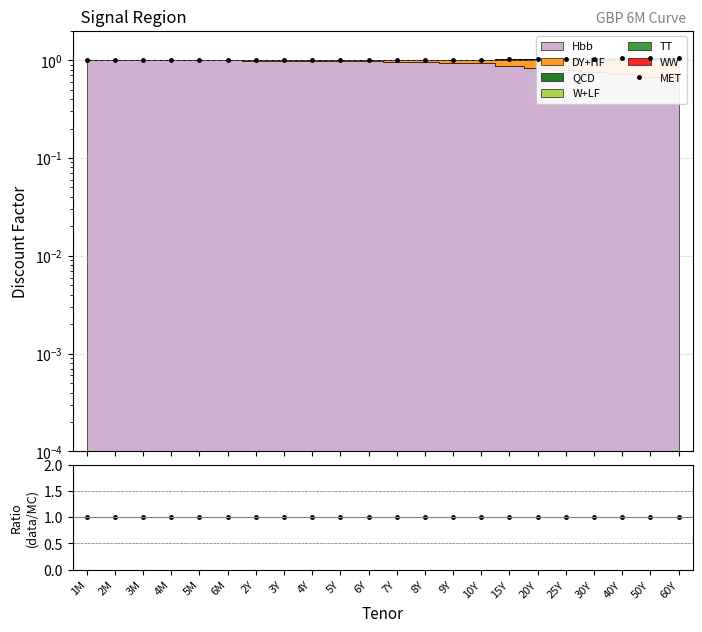

At how many categories does at least one series exceed 1?

22